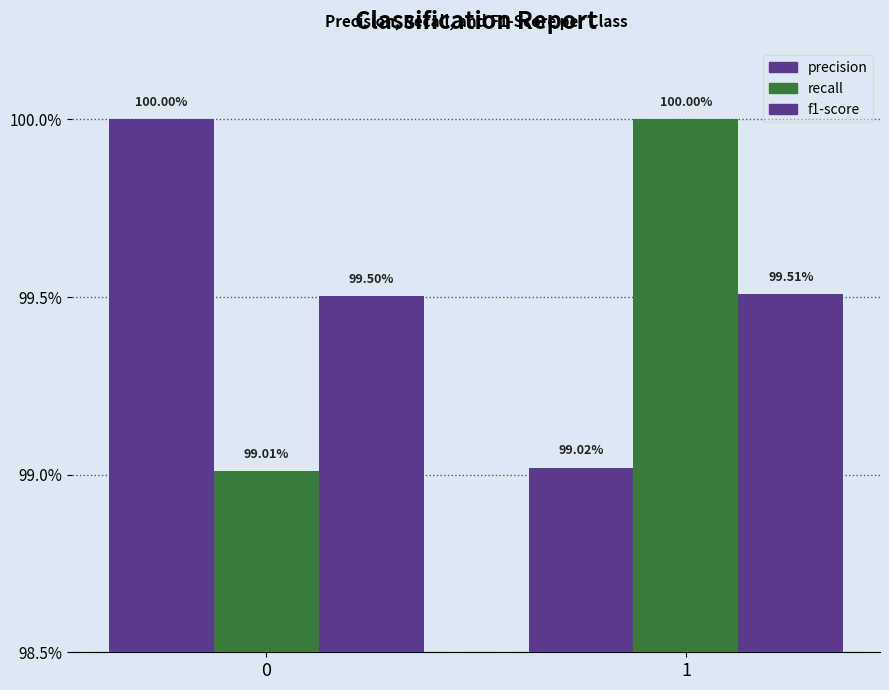

Are the bars horizontal?

No